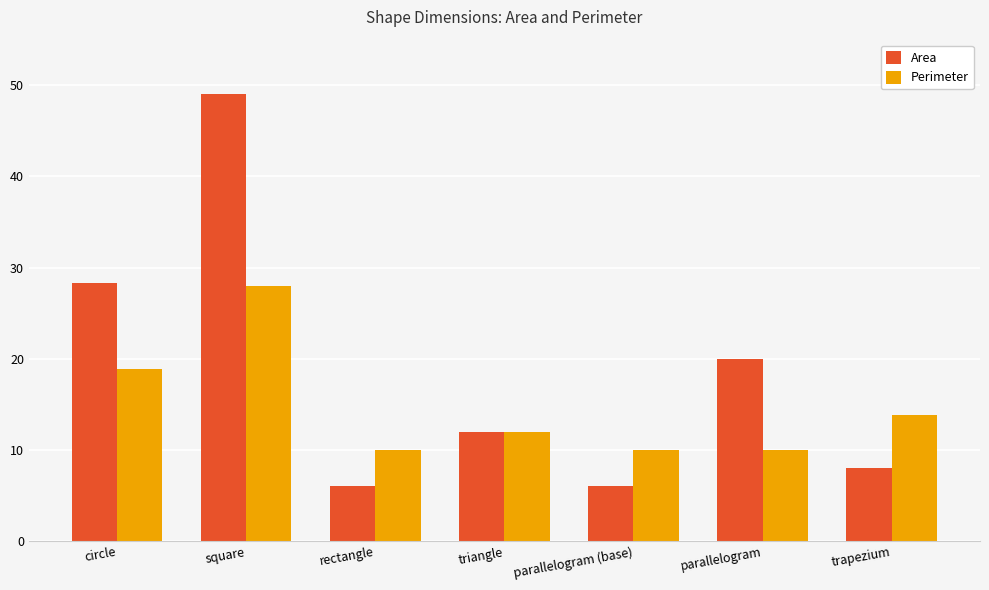

What is the smallest value displayed?

6.0